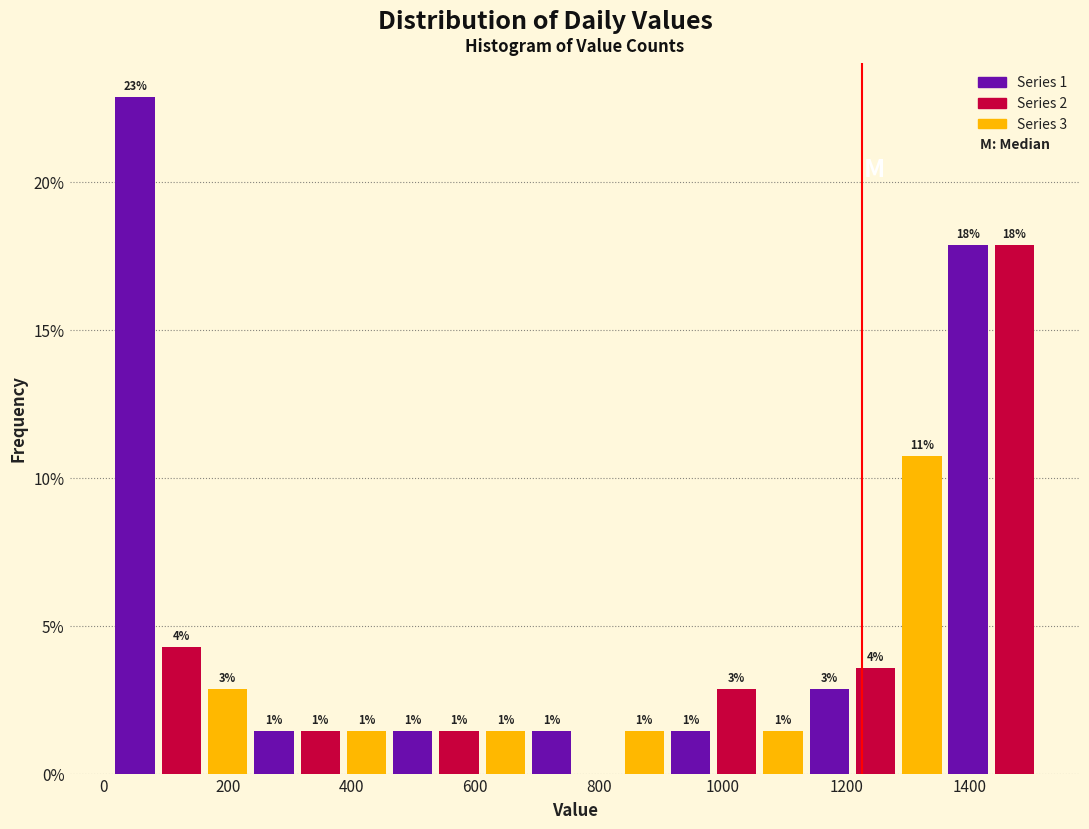

Read against the x-axis, roughly where is the centre of the tallest bar?

60